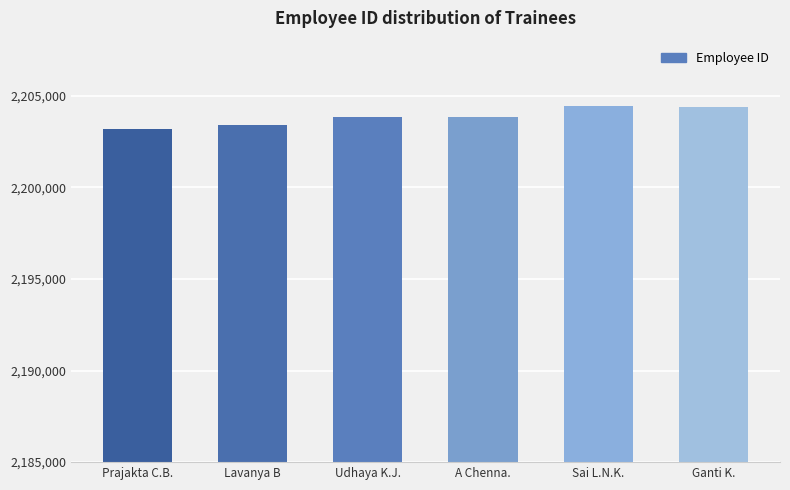

What is the difference between the maximum and second lowest values?

1044